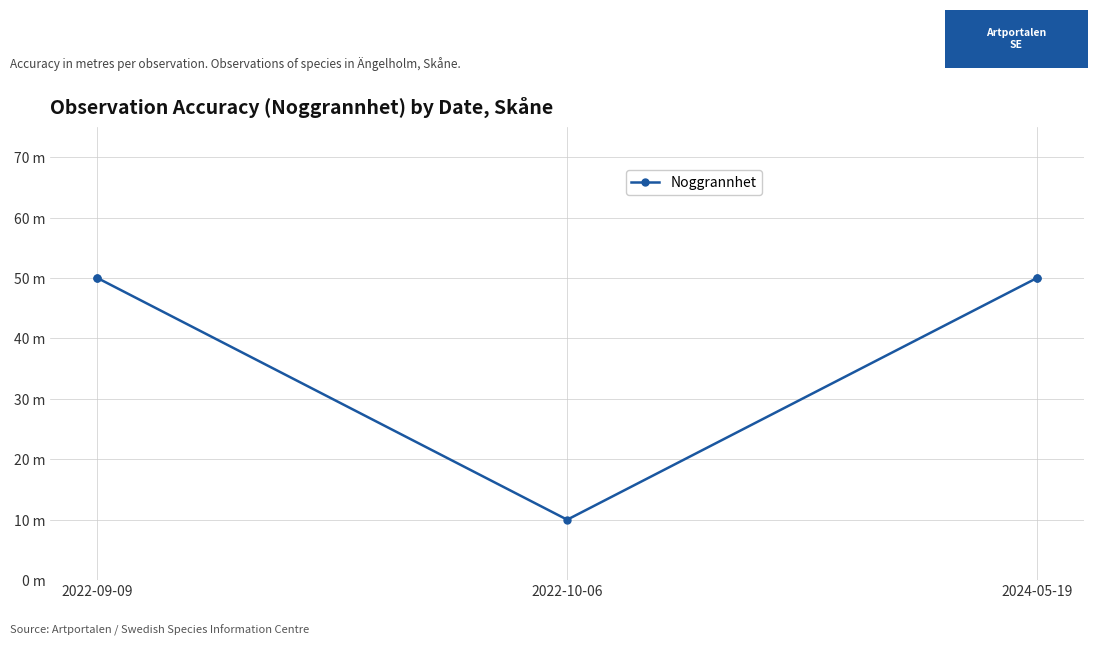

What is the difference between the second highest and minimum values?

40